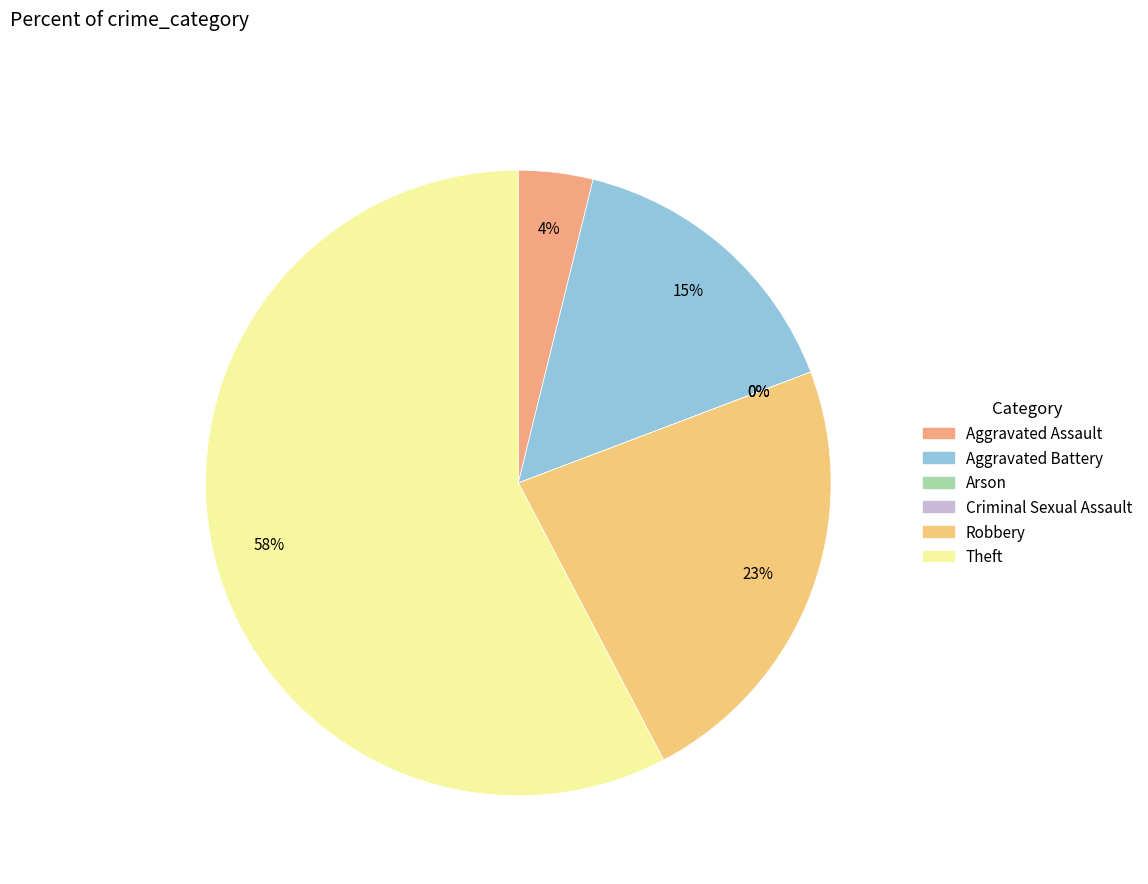

Approximately how many times larger is the value at Theft compared to Aggravated Battery?

3.8